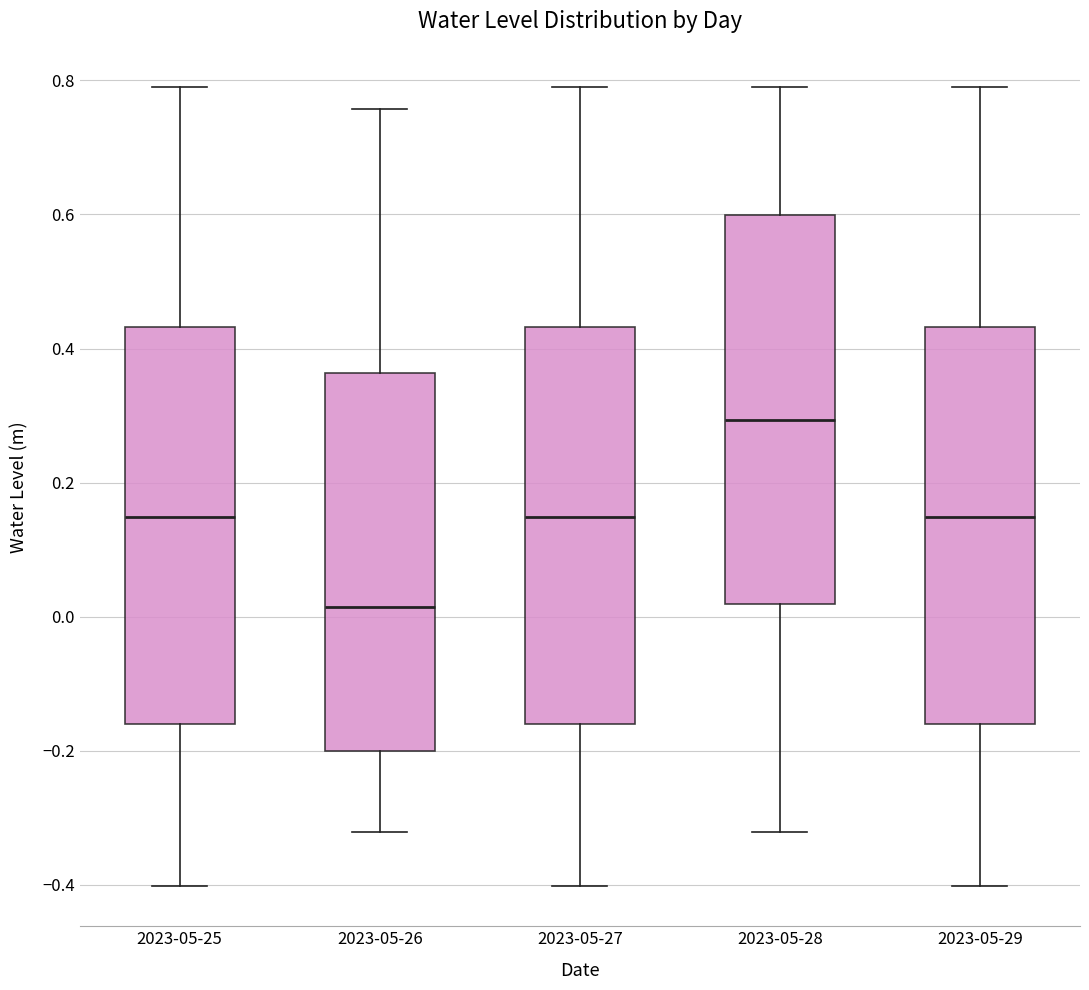

Where does the median line of the box for 2023-05-27 sit on the y-axis? The values are not printed on the chart, so give them approximately, as read against the axis.

0.14